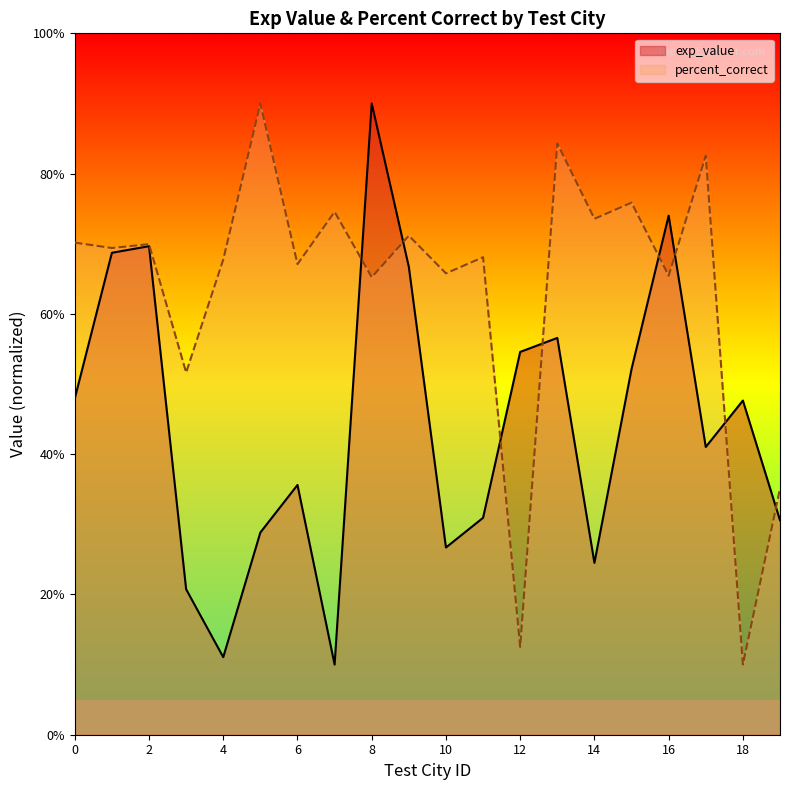

What is the difference between the percent_correct values at 8 and 14?

8.3